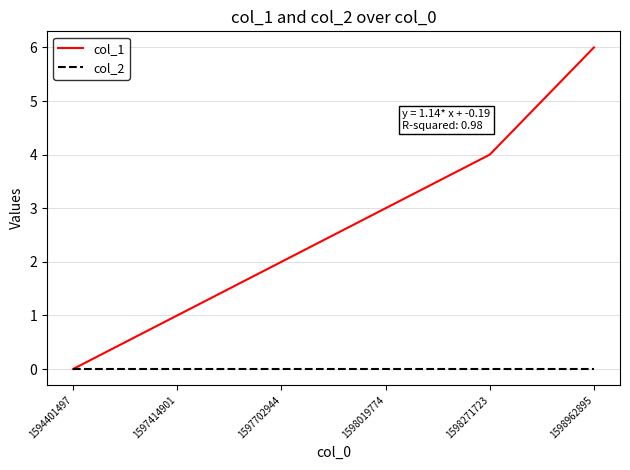

Reading left to right, list all the values displayed in this chart.

col_1: 1594401497=0	1597414901=1	1597702944=2	1598019774=3	1598271723=4	1598962895=6
col_2: 1594401497=0	1597414901=0	1597702944=0	1598019774=0	1598271723=0	1598962895=0